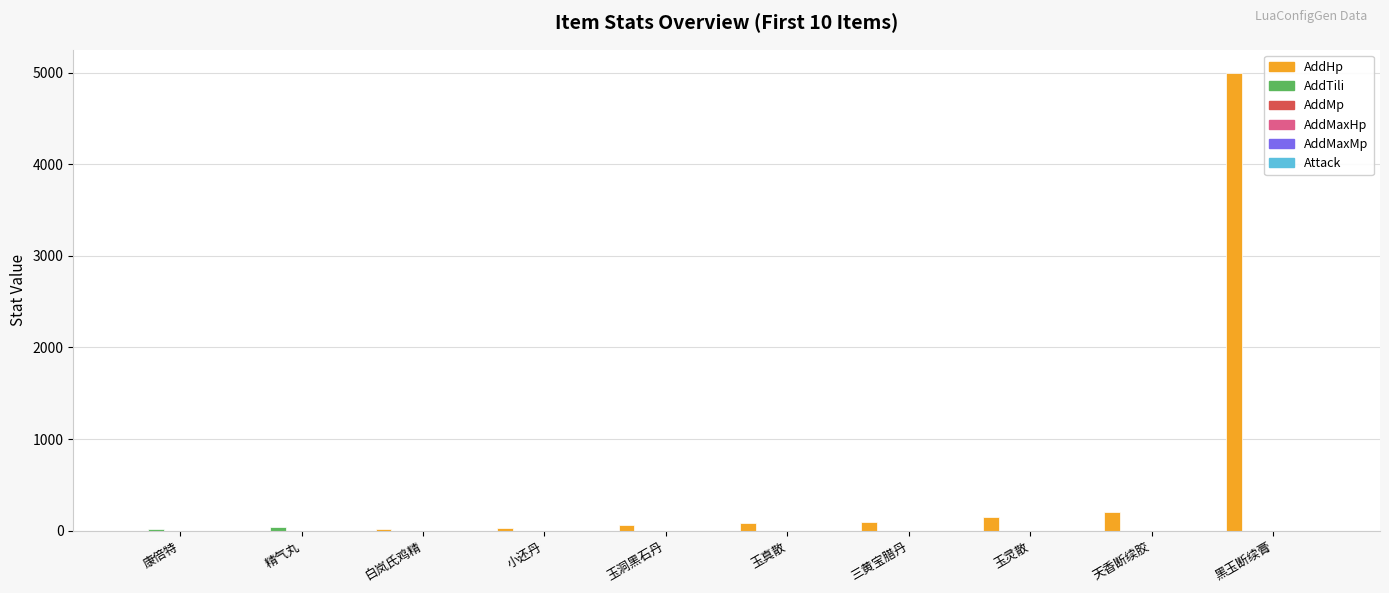

How many series are shown in this chart?

2